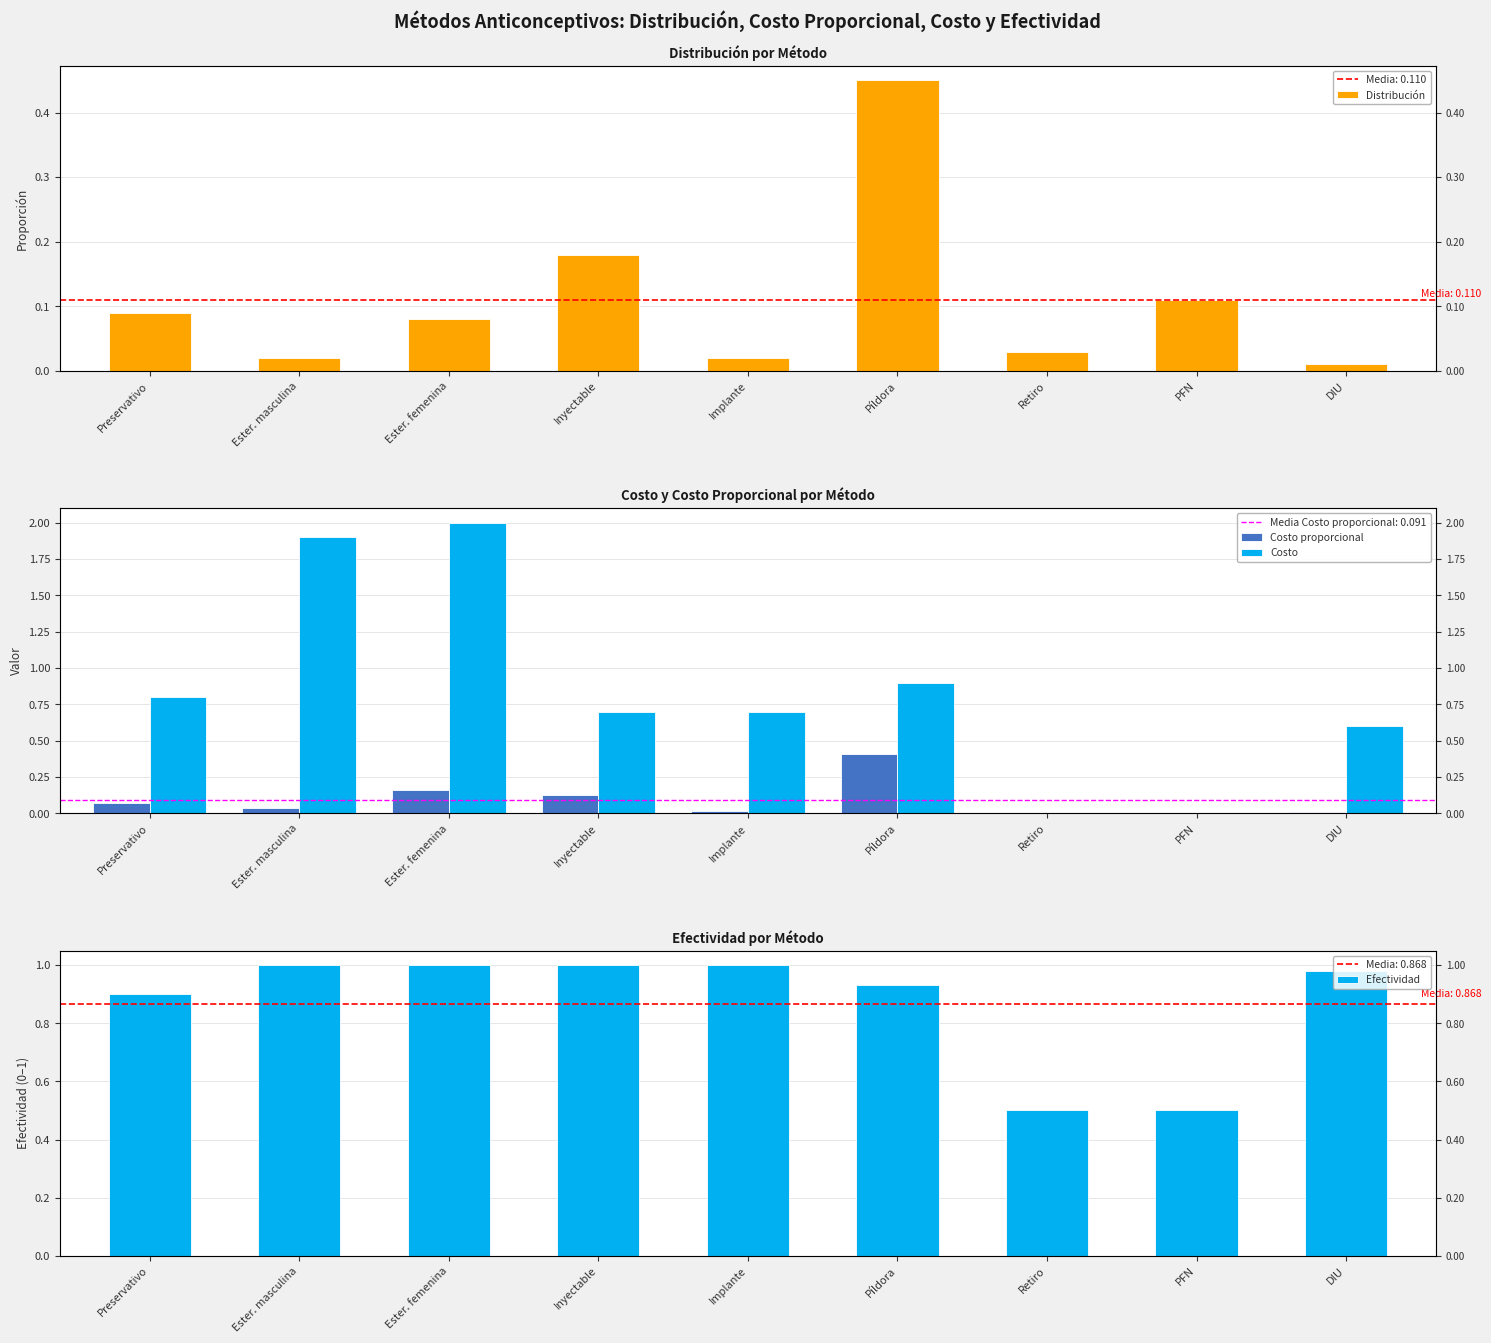

Which series has the largest range (max minus min)?

Costo